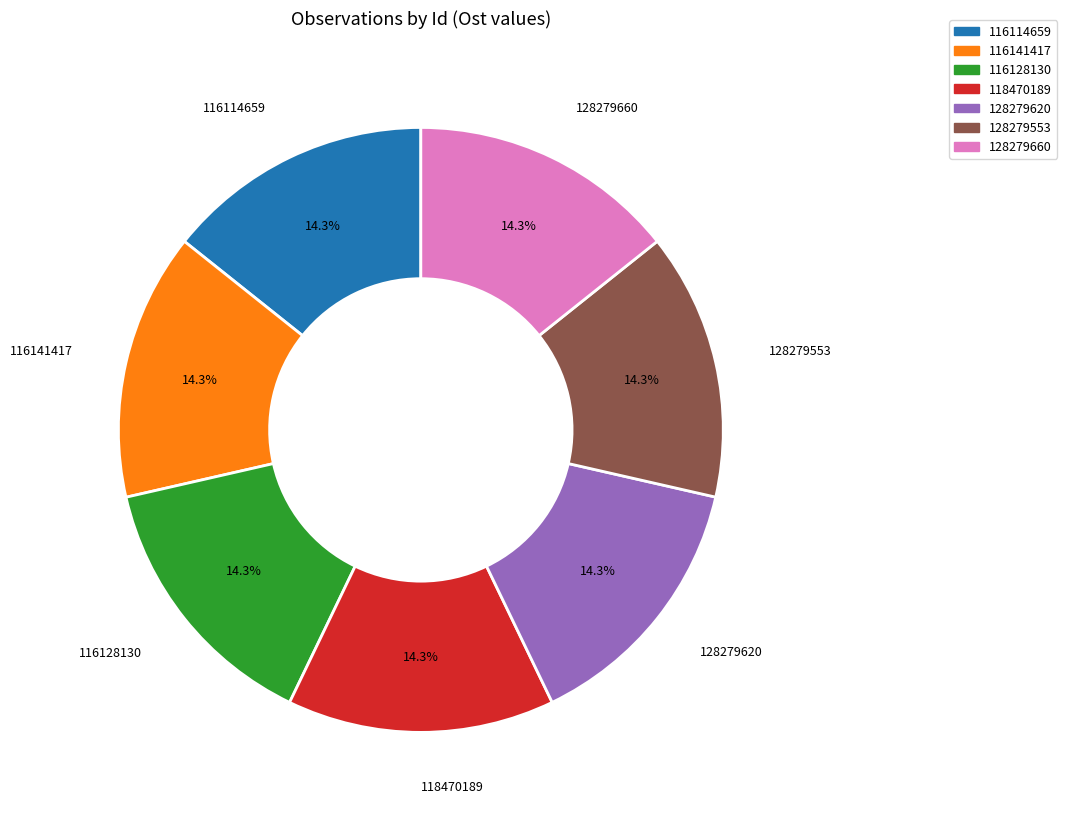

How many slices are in this pie chart?

7